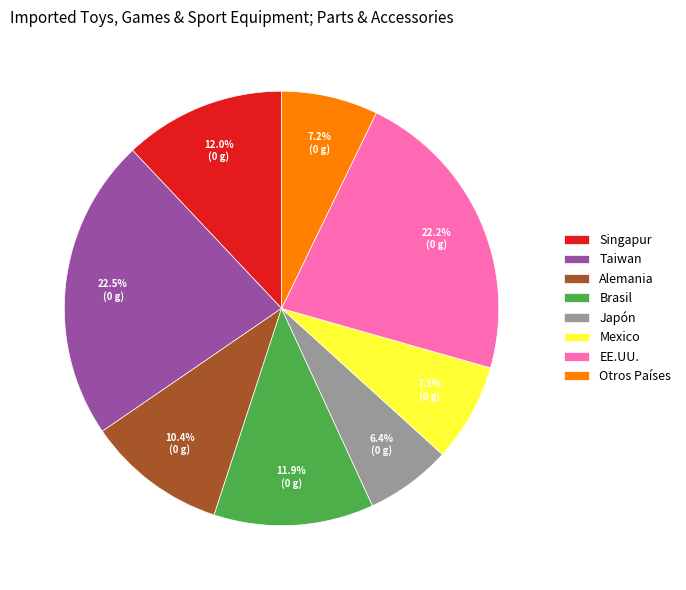

Count the number of slices in the pie.

8